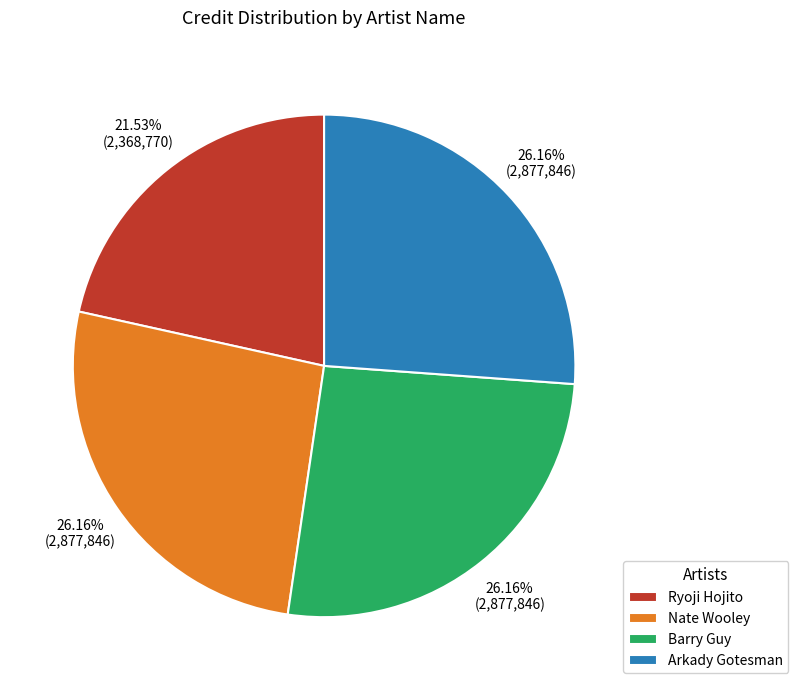

The Arkady Gotesman slice represents 14% of the pie. True or false?

False